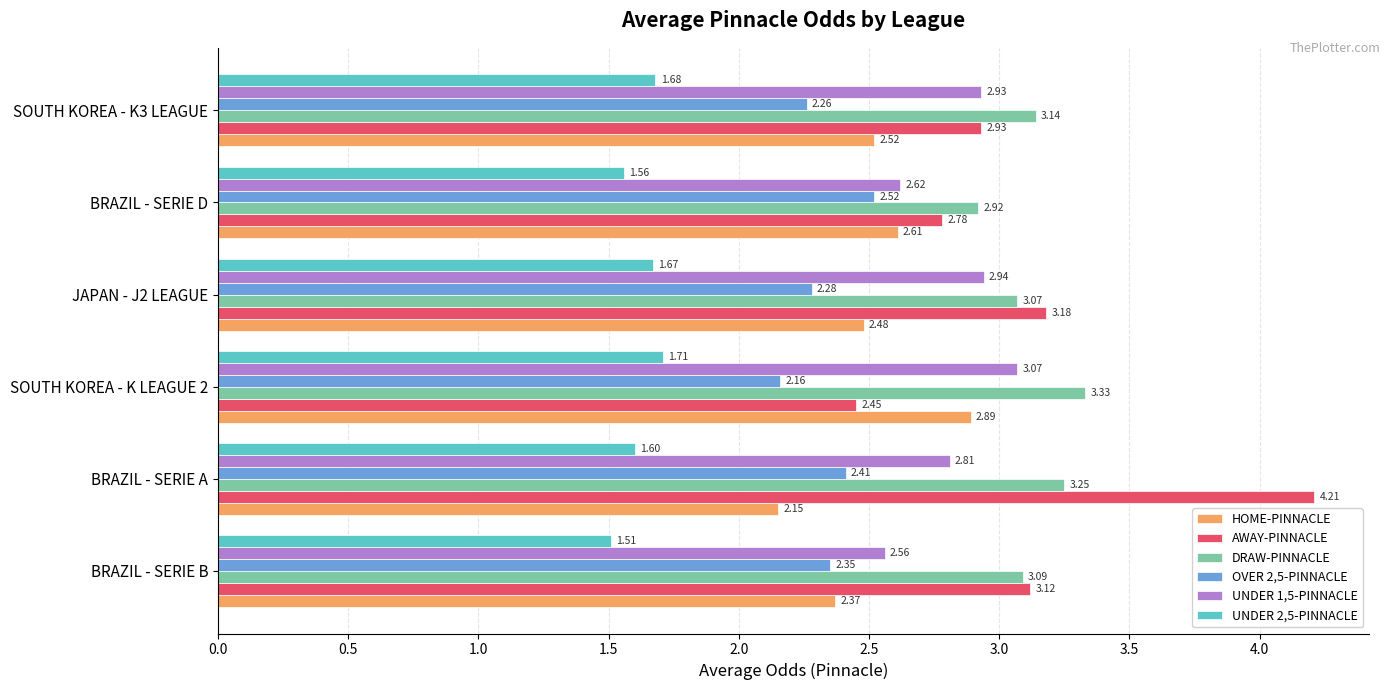

Rank the series at JAPAN - J2 LEAGUE from highest to lowest value.

AWAY-PINNACLE, DRAW-PINNACLE, UNDER 1,5-PINNACLE, HOME-PINNACLE, OVER 2,5-PINNACLE, UNDER 2,5-PINNACLE